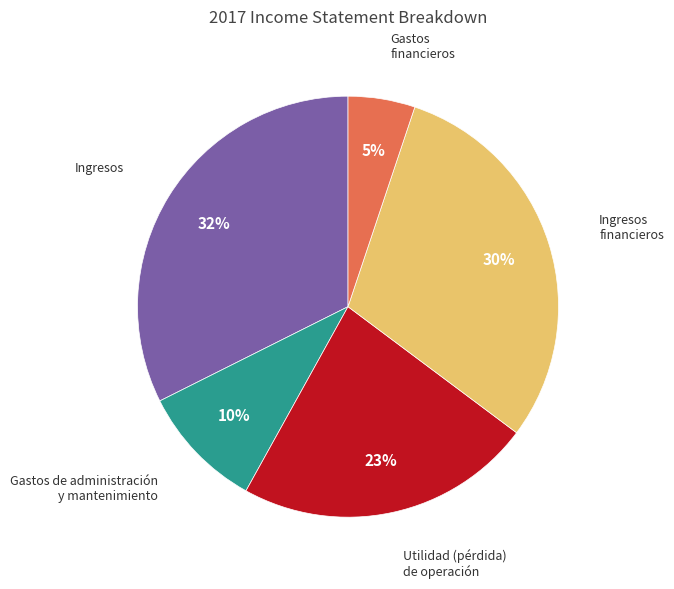

Is there a majority slice in this chart?

No